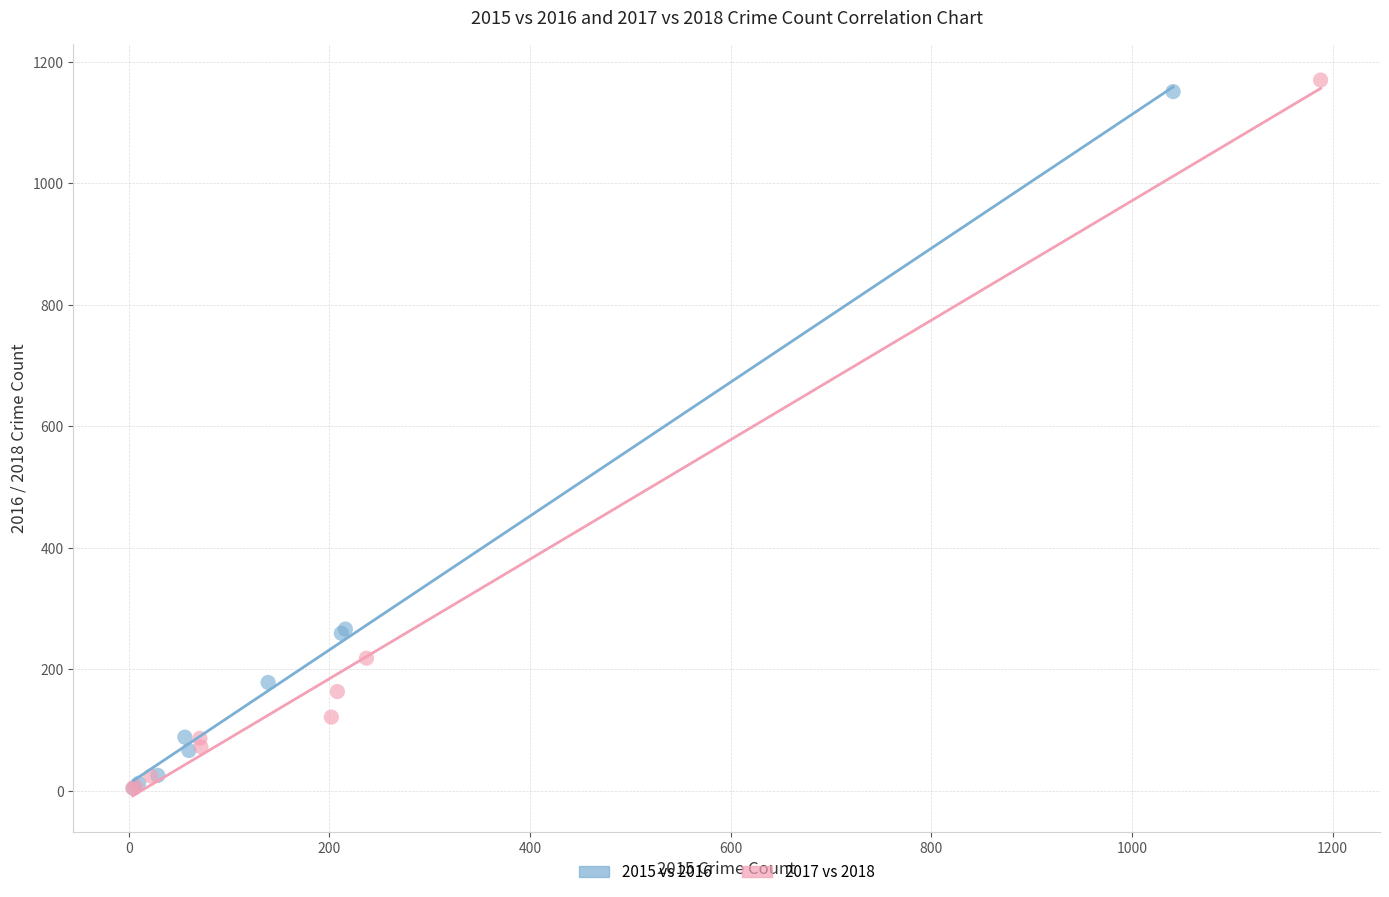

Which series reaches the maximum Y coordinate?

2017 vs 2018